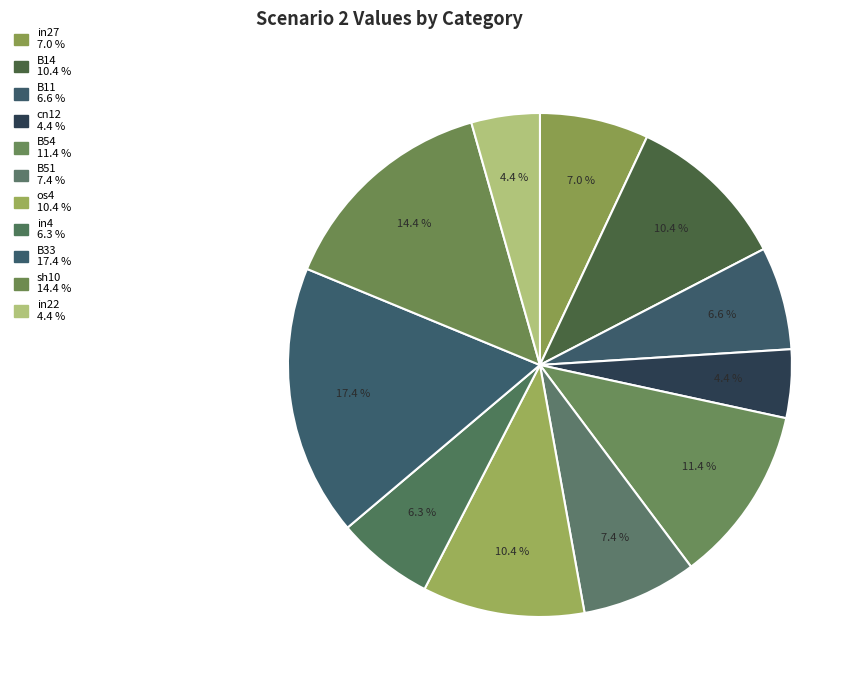

Combined, what portion of the pie is B33 and B54?

28.8%